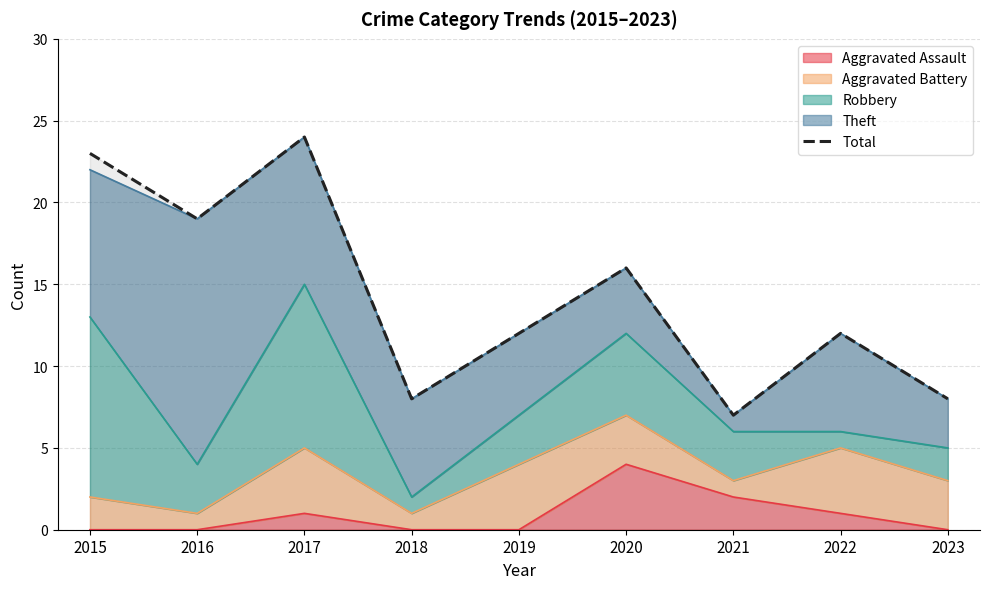

Reading left to right, what are all the values shown in this chart?

23	19	24	8	12	16	7	12	8